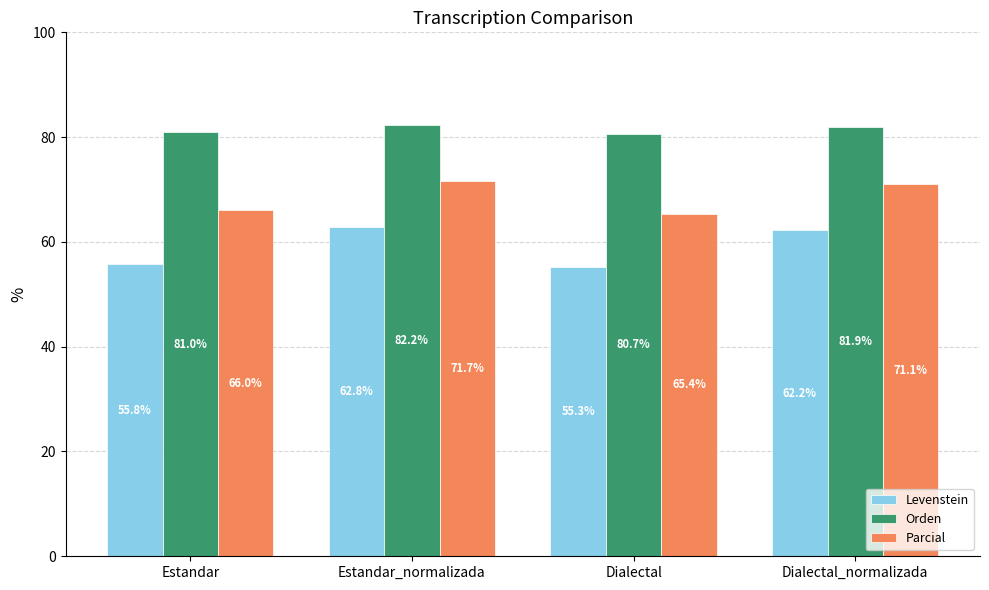

What position from the left is Estandar?

1